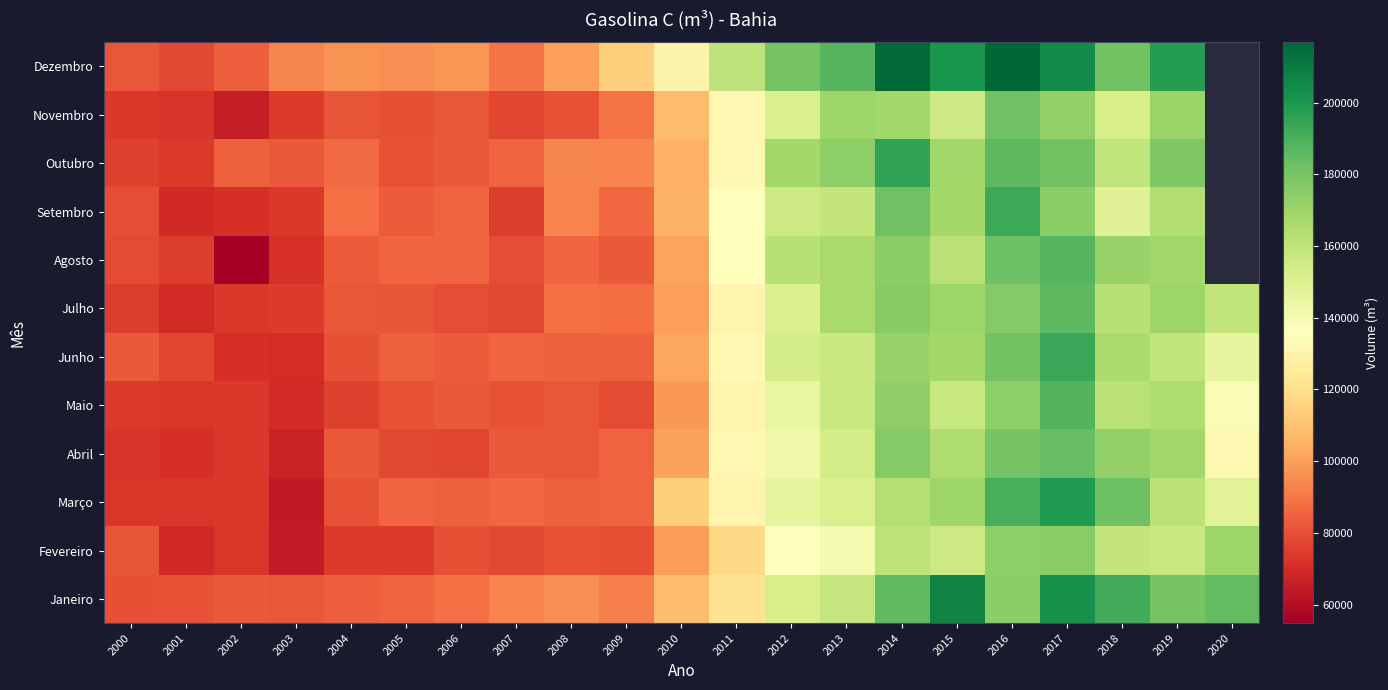

Reading left to right, what are all the values shown in this chart?

Janeiro: 2000=79545.2	2001=80308.8	2002=82072.9	2003=81521.8	2004=83912.0	2005=85057.4	2006=87909.0	2007=93160.7	2008=96459.1	2009=91765.9	2010=108191.4	2011=121848.9	2012=152902.2	2013=158609.9	2014=185530.3	2015=207030.6	2016=174682.8	2017=202833.4	2018=191828.6	2019=180092.4	2020=184670.5
Fevereiro: 2000=81350.1	2001=69187.3	2002=72855.3	2003=64583.2	2004=74031.6	2005=73814.8	2006=80039.2	2007=77897.8	2008=80429.5	2009=79643.8	2010=99693.0	2011=117620.0	2012=135287.4	2013=140640.6	2014=161048.3	2015=156029.2	2016=174254.2	2017=175285.0	2018=159015.5	2019=157018.0	2020=170175.5
Março: 2000=73081.4	2001=72899.5	2002=73800.6	2003=63745.9	2004=80356.6	2005=85264.7	2006=84084.4	2007=86012.5	2008=84353.3	2009=84805.6	2010=114610.4	2011=130416.1	2012=146401.1	2013=151525.4	2014=163094.3	2015=169595.6	2016=190786.3	2017=199632.9	2018=182539.9	2019=161466.2	2020=147939.6
Abril: 2000=72319.5	2001=70777.3	2002=73456.2	2003=67375.3	2004=82549.1	2005=78014.4	2006=77102.5	2007=82177.4	2008=81931.9	2009=84736.7	2010=100938.7	2011=131409.8	2012=142199.2	2013=153672.4	2014=176540.8	2015=165182.3	2016=179619.2	2017=184209.5	2018=172997.1	2019=168850.5	2020=131586.5
Maio: 2000=74122.7	2001=72617.3	2002=73766.0	2003=69993.8	2004=76279.5	2005=80354.2	2006=82375.7	2007=80565.1	2008=82012.0	2009=78604.6	2010=98131.1	2011=130418.5	2012=145111.9	2013=157581.7	2014=173618.0	2015=157669.9	2016=173976.7	2017=188364.5	2018=162049.6	2019=165405.9	2020=138300.8
Junho: 2000=82607.8	2001=77066.0	2002=71003.7	2003=70168.4	2004=79866.6	2005=84169.2	2006=83018.1	2007=85405.8	2008=83965.4	2009=84169.8	2010=102049.1	2011=132126.0	2012=153150.8	2013=157336.0	2014=171858.9	2015=168706.8	2016=180980.2	2017=193932.2	2018=165660.7	2019=159715.0	2020=145445.0
Julho: 2000=74717.7	2001=69957.2	2002=73556.3	2003=73844.9	2004=81976.2	2005=80827.9	2006=79469.7	2007=77719.9	2008=88089.0	2009=87668.8	2010=100202.3	2011=130141.3	2012=149958.6	2013=166864.9	2014=176018.3	2015=170199.6	2016=176509.5	2017=185898.0	2018=162630.5	2019=170447.8	2020=159476.3
Agosto: 2000=78765.9	2001=74491.0	2002=54819.5	2003=71467.6	2004=82821.4	2005=85445.8	2006=85806.2	2007=79045.4	2008=85716.6	2009=82361.0	2010=101287.3	2011=135922.3	2012=162503.7	2013=167241.2	2014=175031.8	2015=162410.8	2016=182385.9	2017=187555.2	2018=171612.9	2019=169235.3	2020=0.0
Setembro: 2000=79296.1	2001=68969.9	2002=70737.0	2003=73347.9	2004=88351.0	2005=82938.7	2006=85456.6	2007=74745.4	2008=92895.3	2009=86023.6	2010=105779.0	2011=135680.7	2012=155794.7	2013=159185.6	2014=181471.4	2015=168705.5	2016=193118.2	2017=174663.5	2018=148645.5	2019=163845.8	2020=0.0
Outubro: 2000=76163.3	2001=74123.4	2002=84151.2	2003=82297.2	2004=86795.2	2005=80448.1	2006=82347.0	2007=85565.8	2008=93670.4	2009=93116.4	2010=104878.0	2011=131788.0	2012=168674.2	2013=174398.7	2014=195674.5	2015=168769.7	2016=185872.0	2017=181100.9	2018=159855.4	2019=178189.3	2020=0.0
Novembro: 2000=73630.2	2001=72242.1	2002=65547.6	2003=73852.2	2004=81151.5	2005=79860.0	2006=81432.8	2007=77398.8	2008=80676.1	2009=89601.9	2010=108069.7	2011=131539.1	2012=151224.3	2013=169436.8	2014=169210.3	2015=155895.4	2016=181552.3	2017=173002.1	2018=152877.6	2019=171160.0	2020=0.0
Dezembro: 2000=81414.0	2001=77887.0	2002=83644.9	2003=93521.1	2004=97201.4	2005=96526.6	2006=97384.0	2007=89217.3	2008=99895.8	2009=113964.7	2010=129576.1	2011=159915.2	2012=179521.8	2013=187238.2	2014=215920.1	2015=200598.1	2016=216855.3	2017=204658.6	2018=181056.2	2019=198256.6	2020=0.0